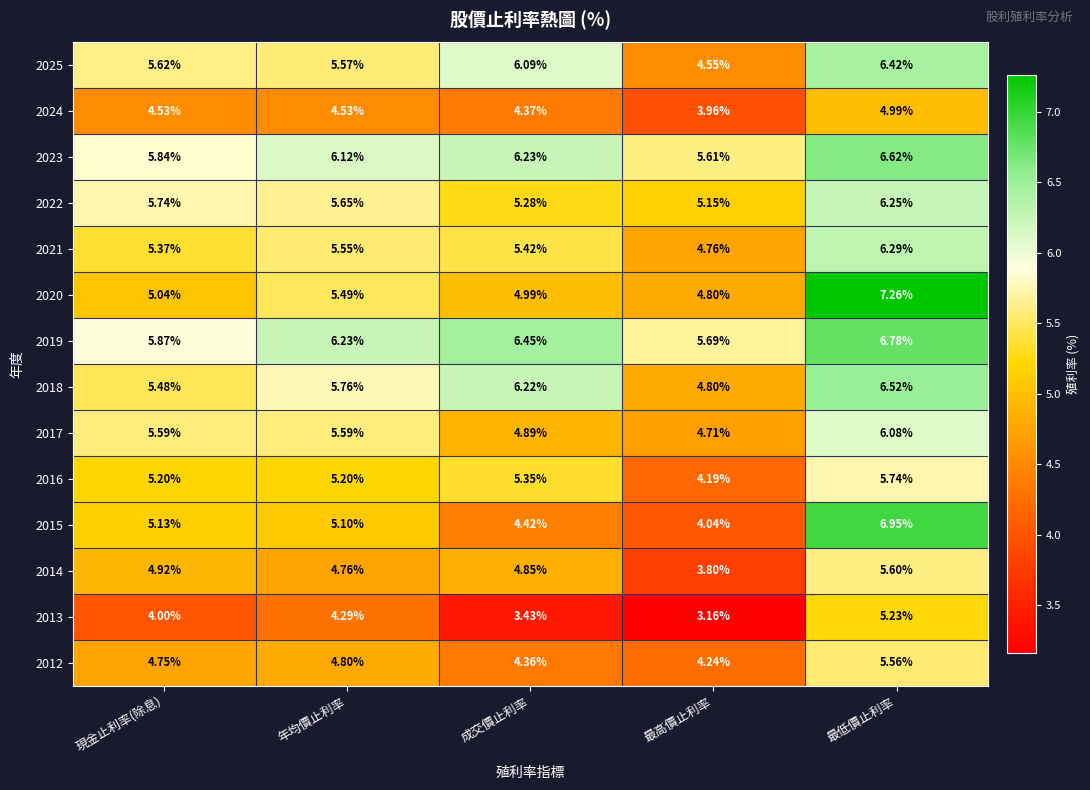

How many distinct data groups are displayed?

14